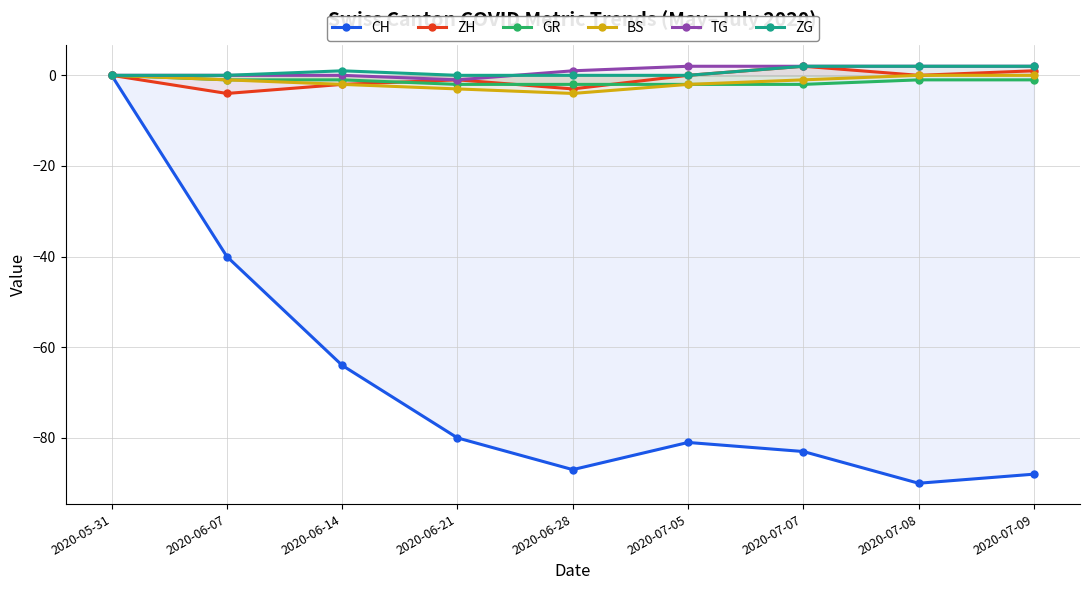

At 2020-06-21, list the series in order from smallest to largest.

CH, BS, GR, ZH, TG, ZG